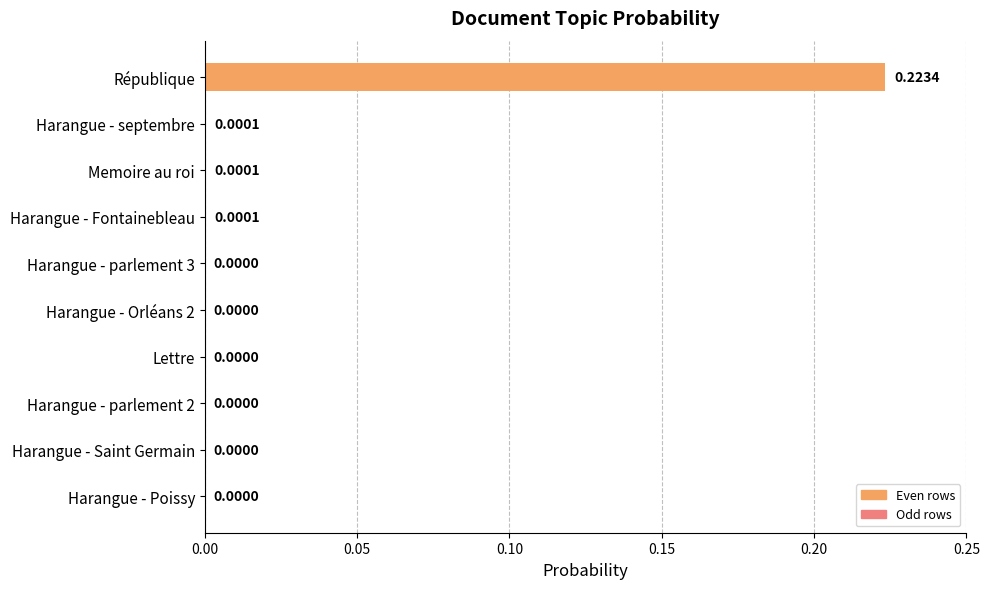

Which label corresponds to the largest value in the chart?

République